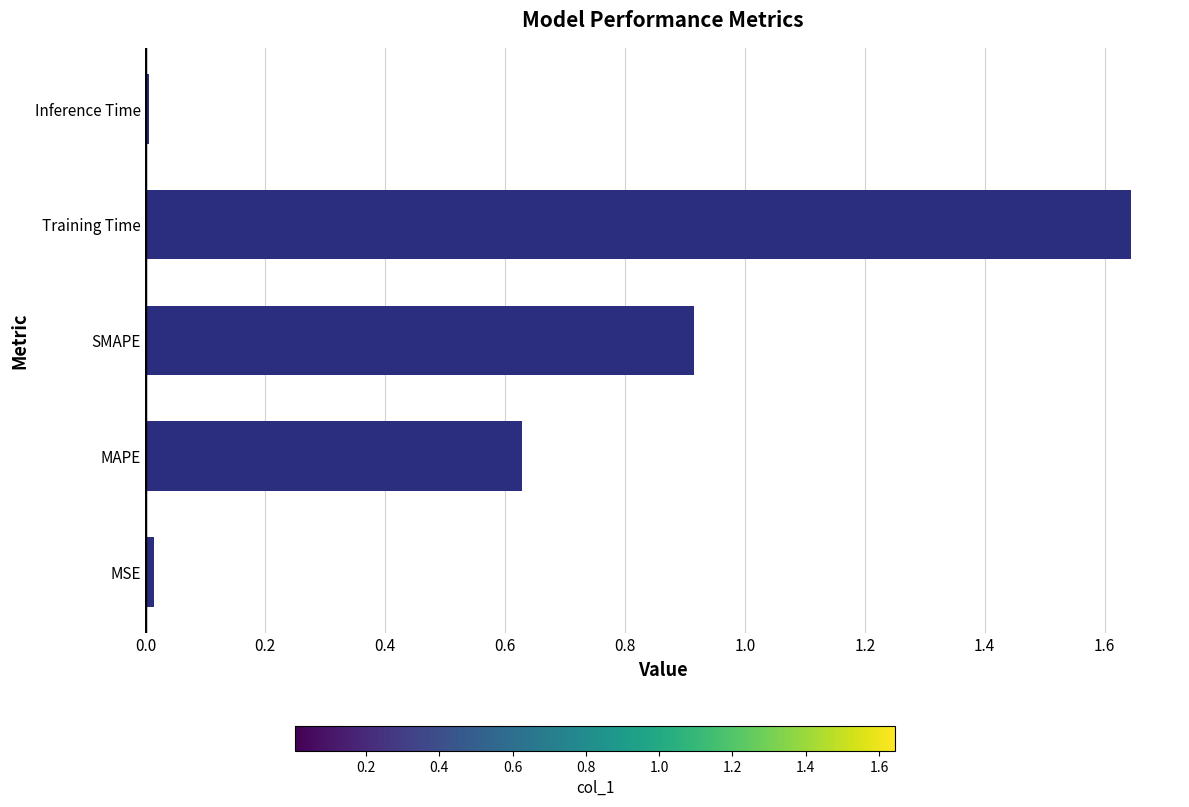

Are the bars horizontal?

Yes